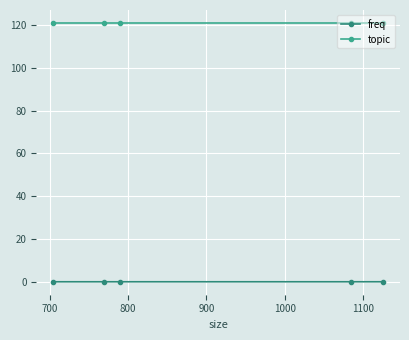

What is the spread (max minus min) of values at 1000?

121.0